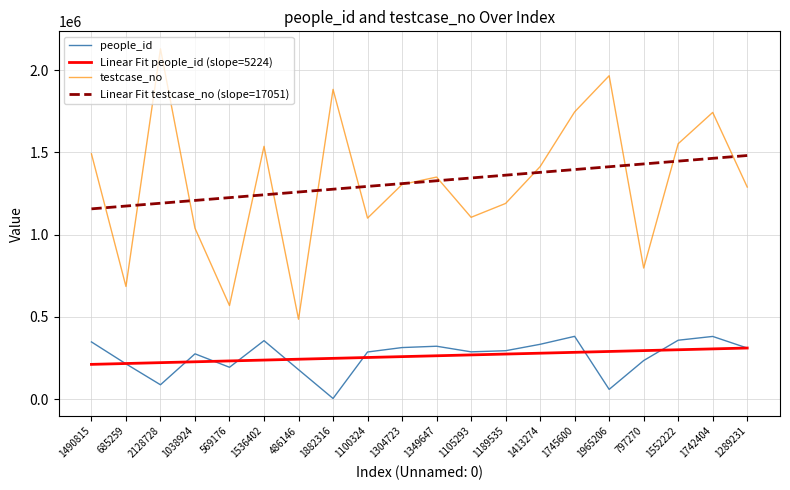

What is the maximum value for testcase_no?

2128729.0